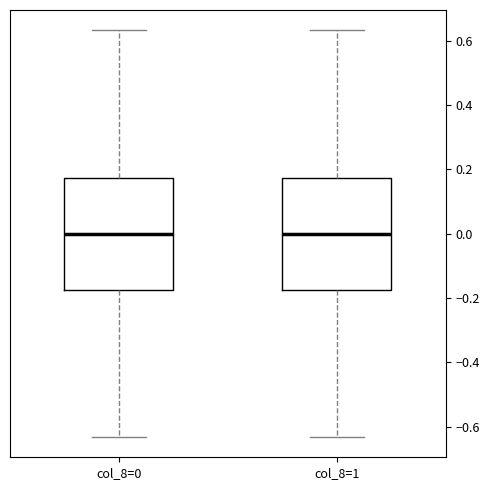

Reading left to right, read every box against the y-axis: the position of its median line, the range the box covers, and the ends of its whiskers. The values are not printed on the chart, so give them approximately, as read against the axis.

col_8=0: median 0.00, box -0.18 to 0.18, whiskers -0.64 to 0.64
col_8=1: median 0.00, box -0.18 to 0.18, whiskers -0.64 to 0.64